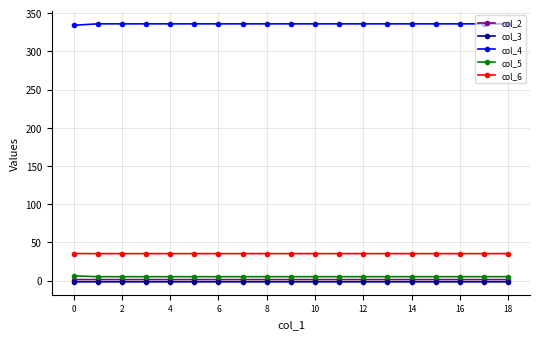

Which series has the largest total across all categories?

col_4